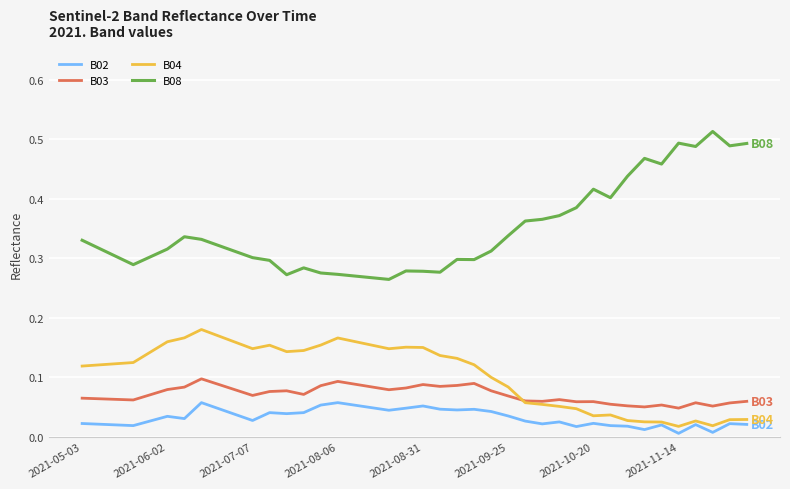

True or false: B02 and B08 cross at least once.

False